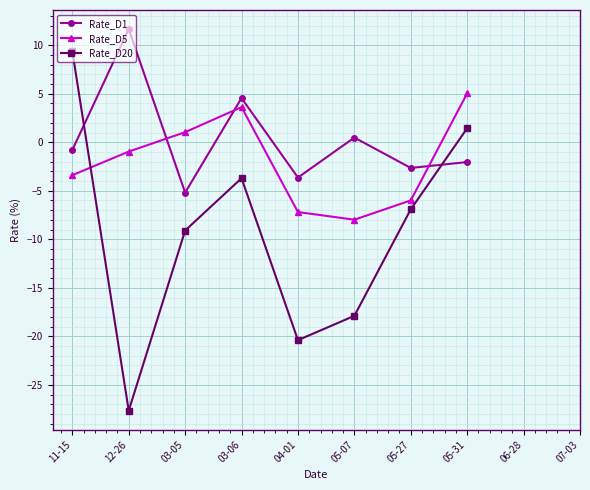

List the labels in order of Rate_D5 value, largest first.

05-31, 03-06, 03-05, 12-26, 11-15, 05-27, 04-01, 05-07